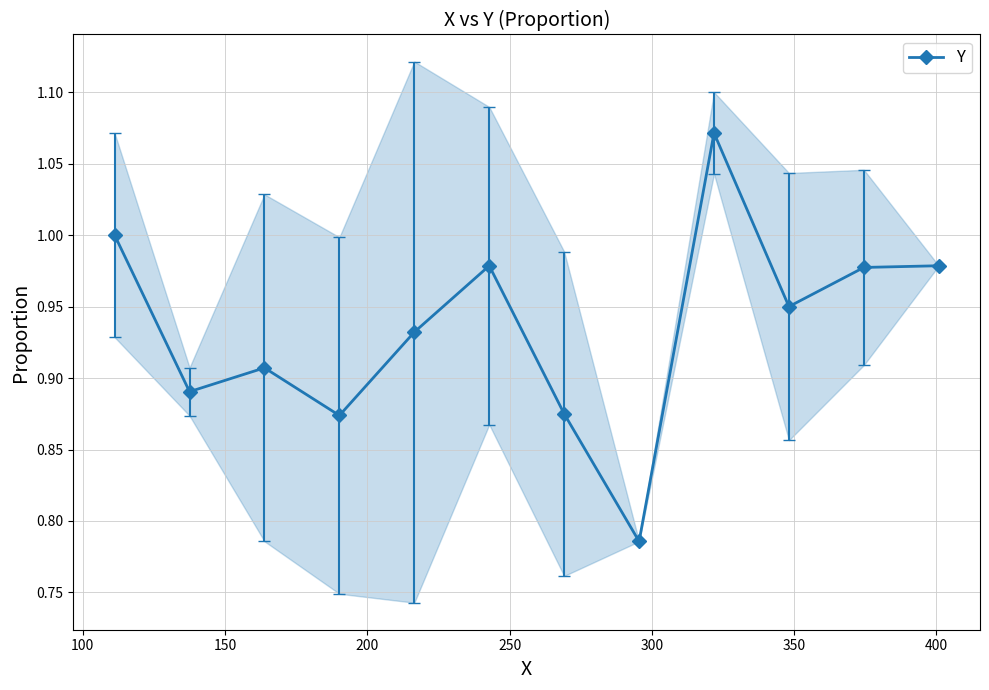

True or false: Y has more than 1 interior local peaks.

True